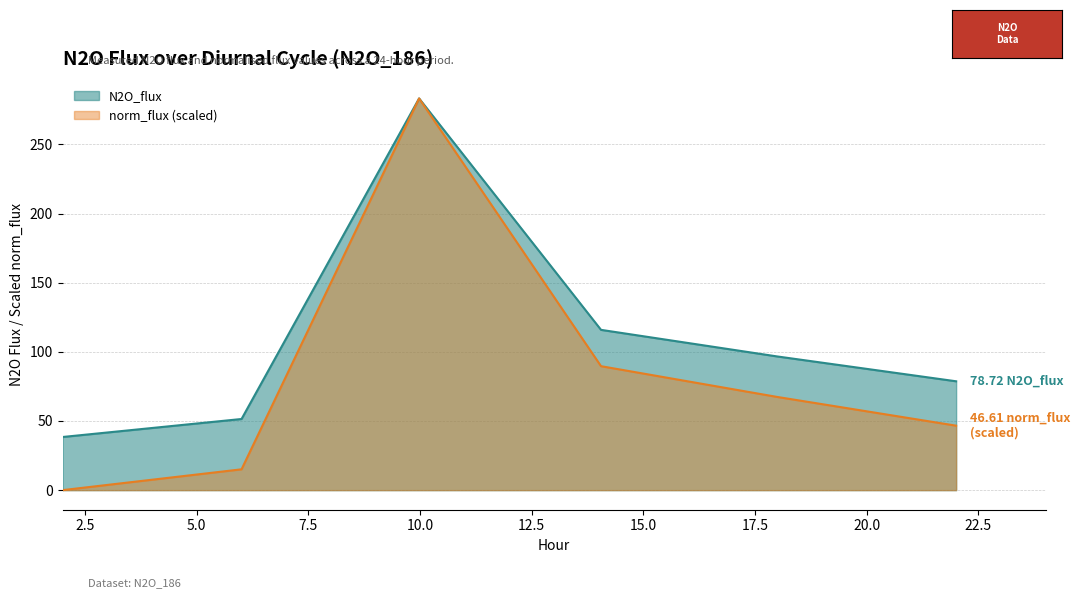

True or false: N2O_flux has more than 1 points higher than both neighbors.

False